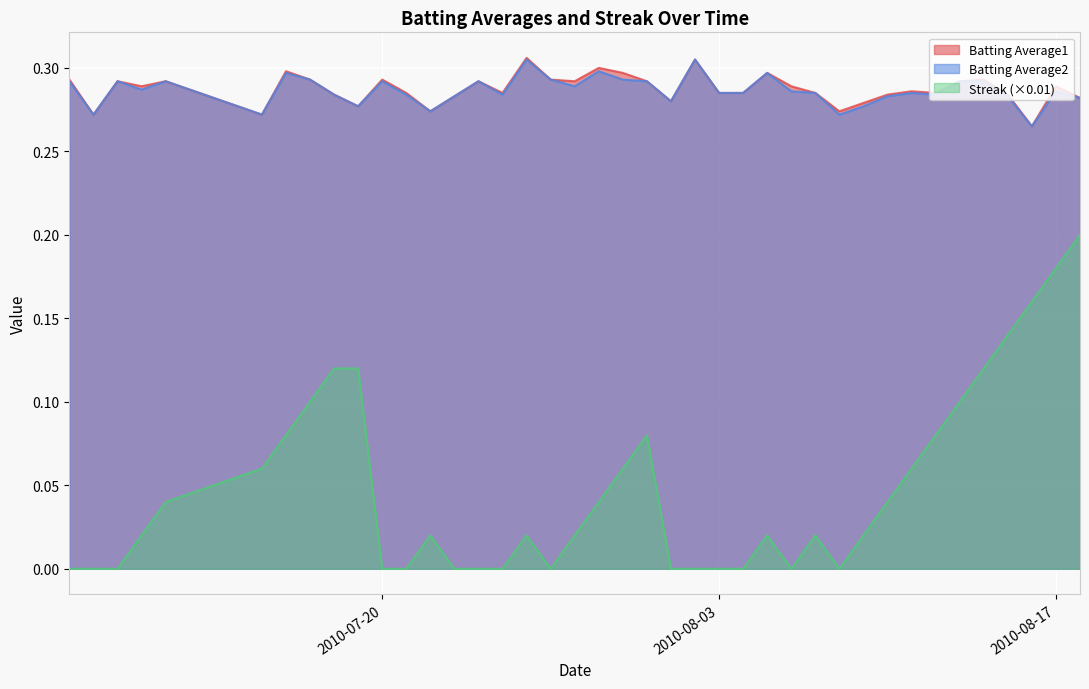

The Batting Average2 series shows 0.5 at 2010-08-17. True or false?

False